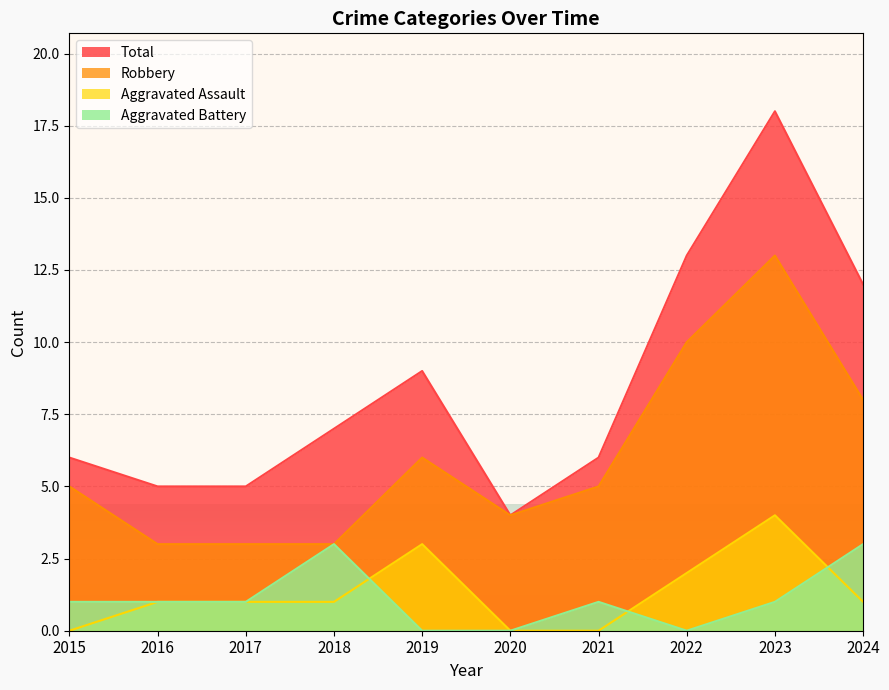

What is the value of the Aggravated Battery point at the 9th from the left?

1